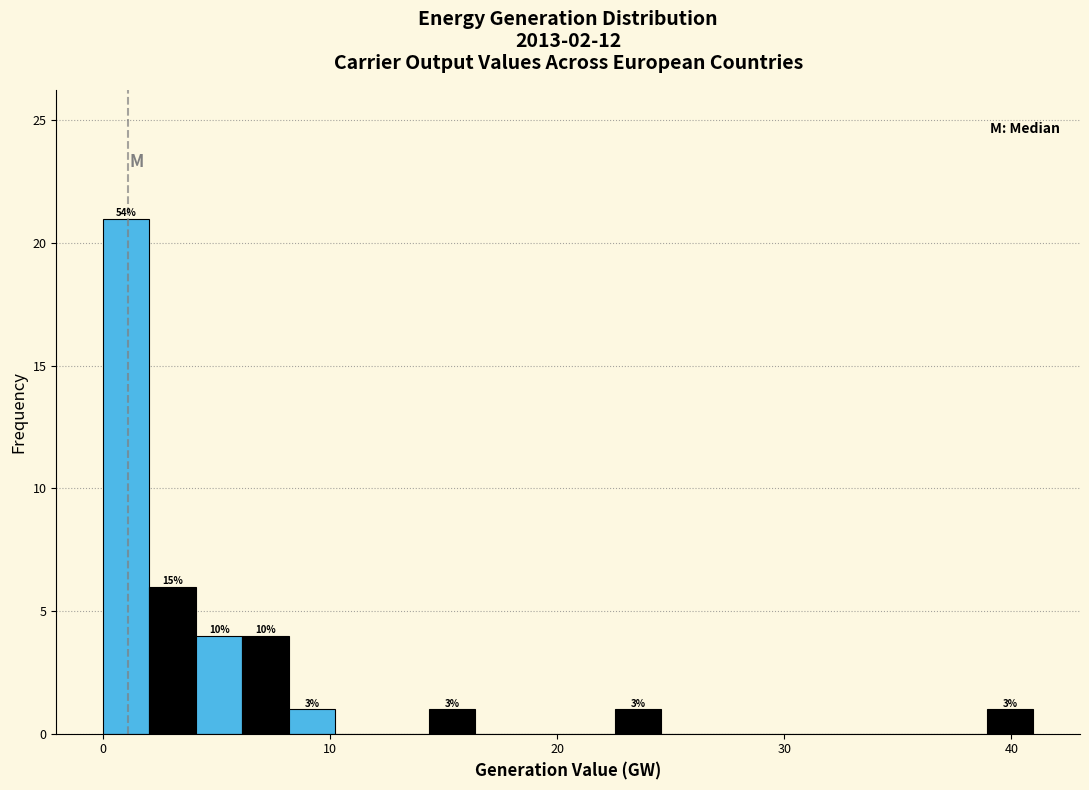

Read against the x-axis, roughly where is the centre of the tallest bar?

1